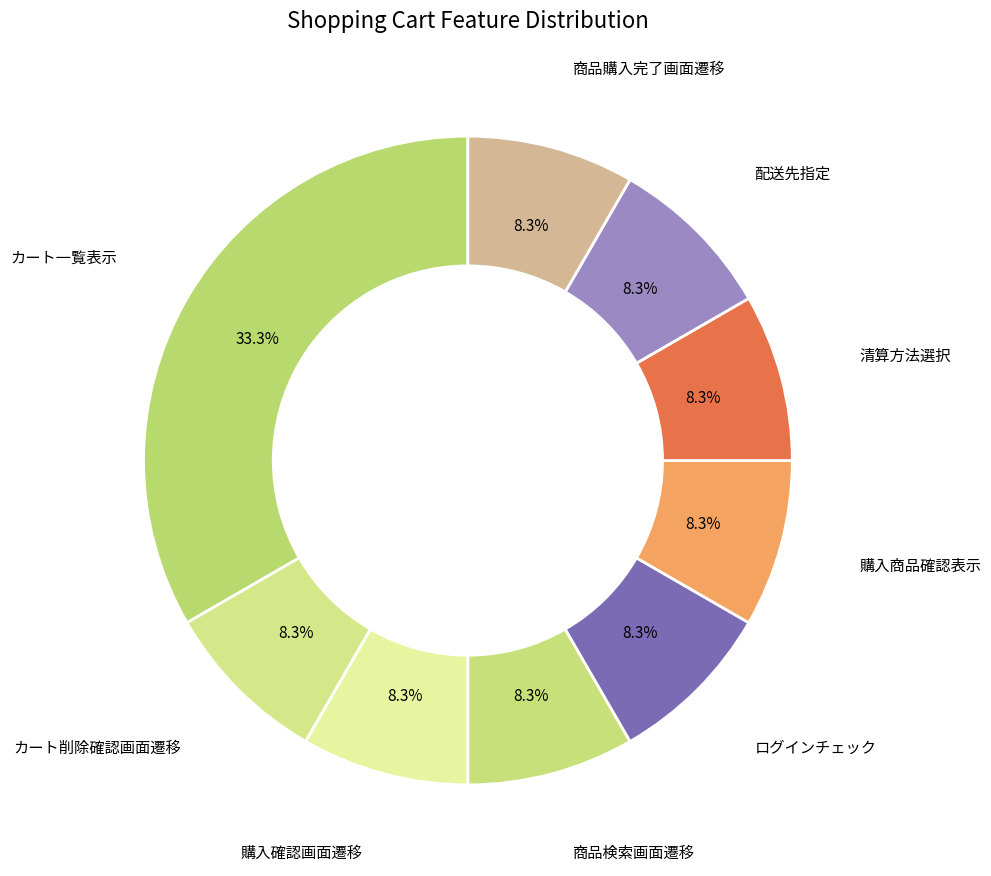

How many slices are in this pie chart?

9